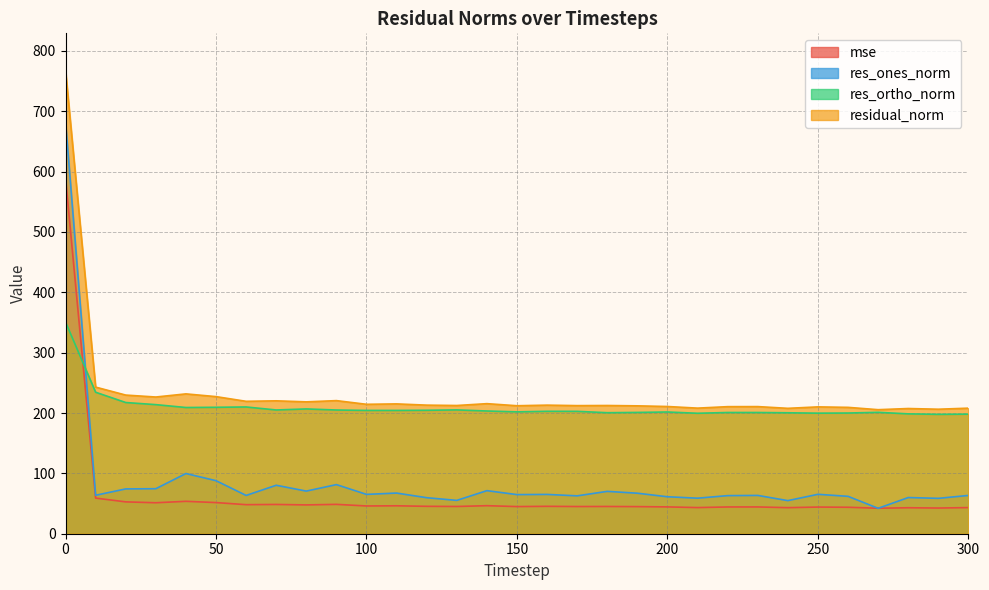

What is the spread (max minus min) of values at 20?

177.0